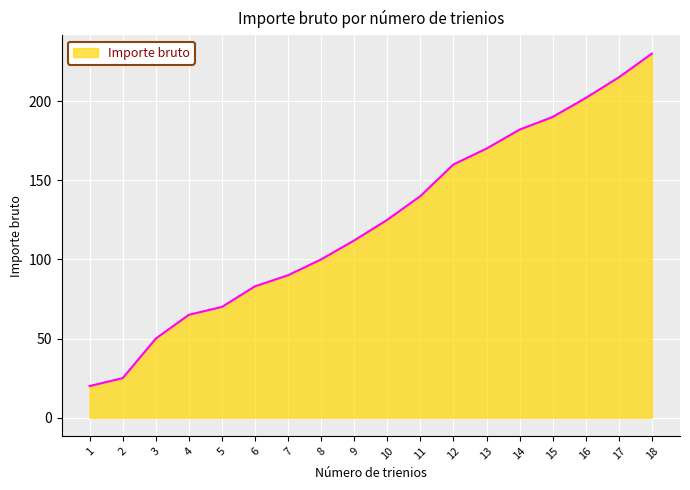

What is the ratio of the value at 15 to the value at 12?

1.2